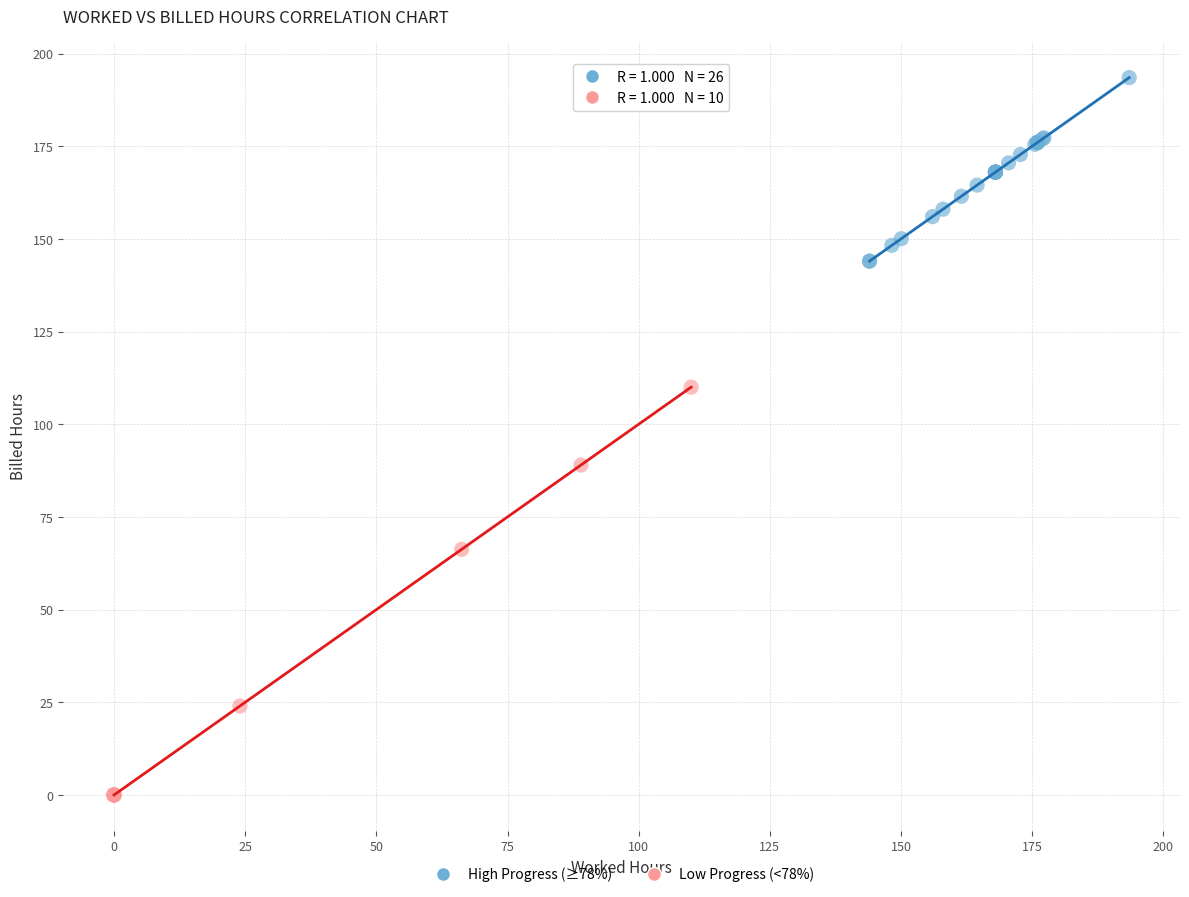

Which series reaches the maximum Y coordinate?

High Progress (≥78%)